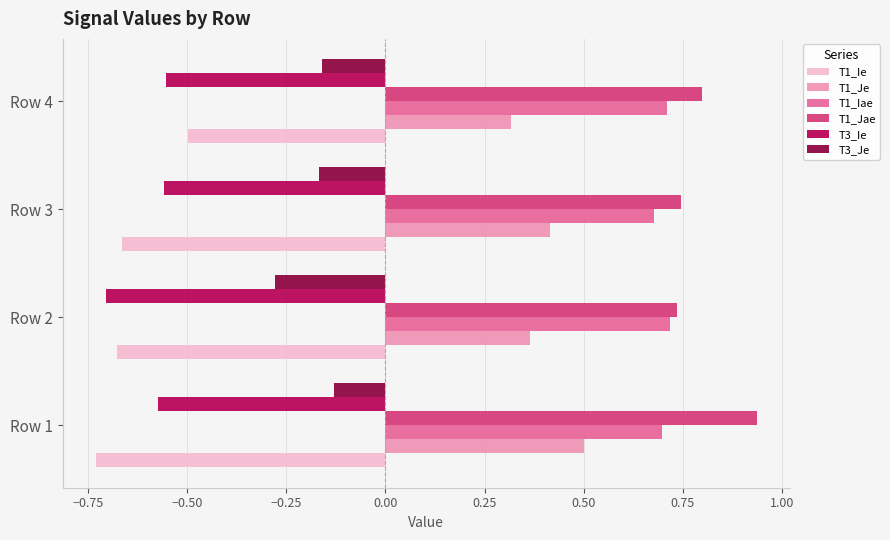

What is the sum of the T1_Iae values at Row 1 and Row 3?

1.4